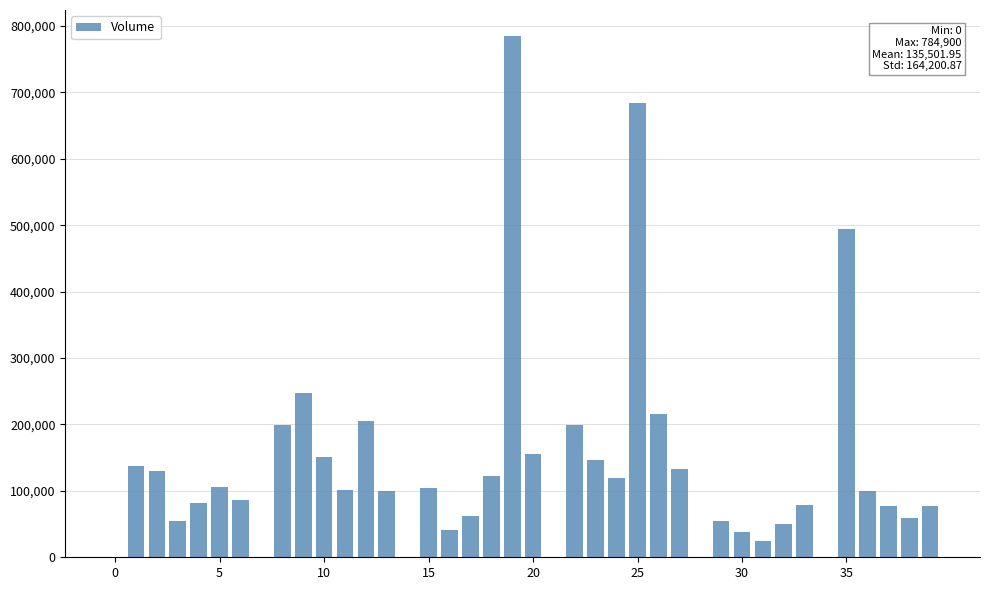

How many series are shown in this chart?

1